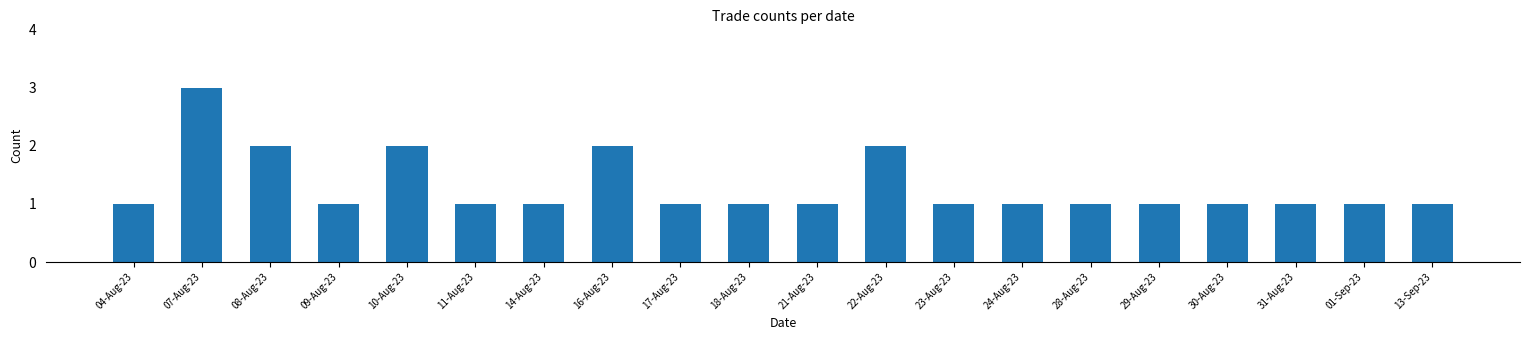

Approximately how many times larger is the value at 09-Aug-23 compared to 16-Aug-23?

0.5